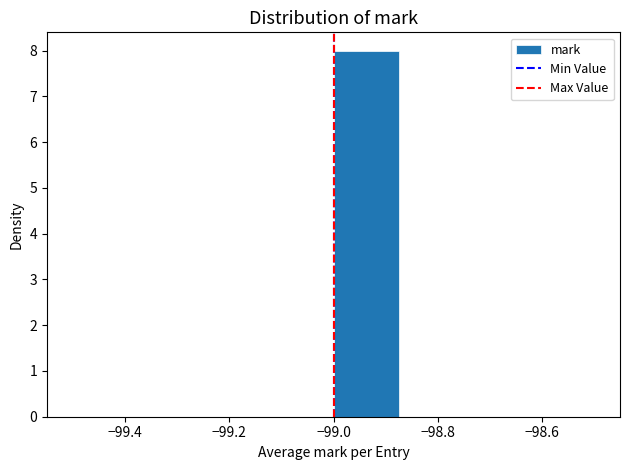

Over which range of the x-axis is the bar tallest?

-99.000 to -98.875